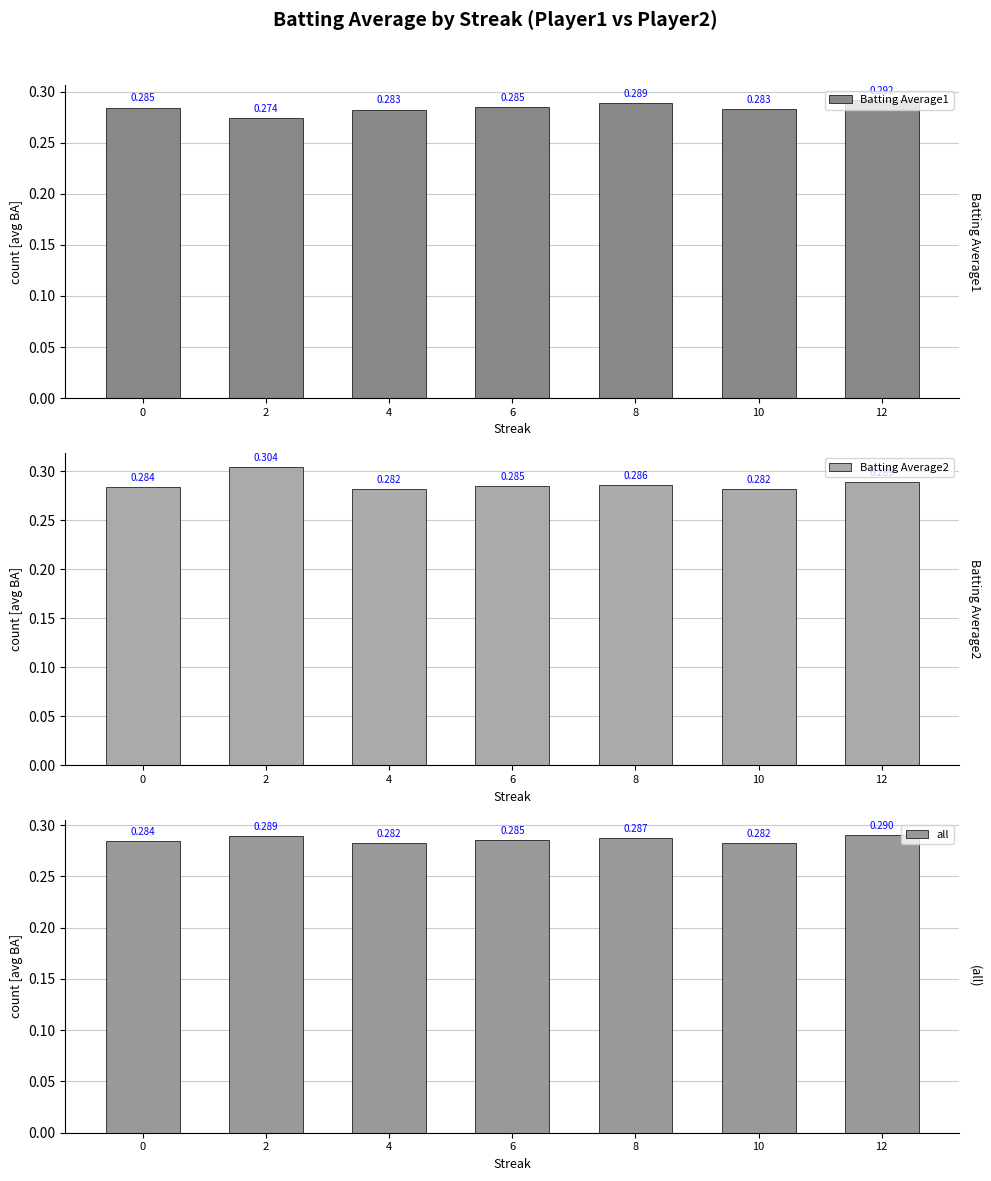

Which series has the largest total across all categories?

Batting Average2